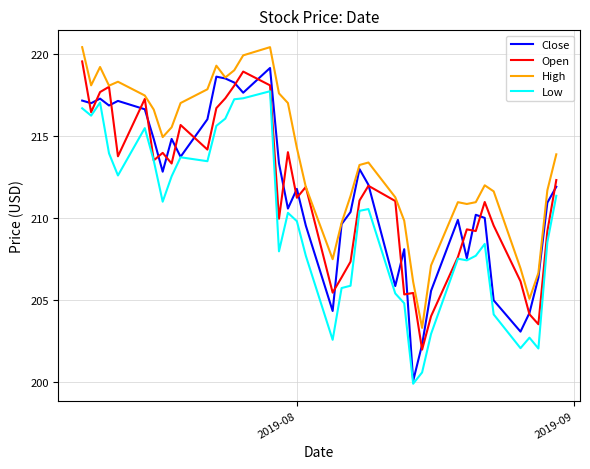

Which series has the largest total across all categories?

High